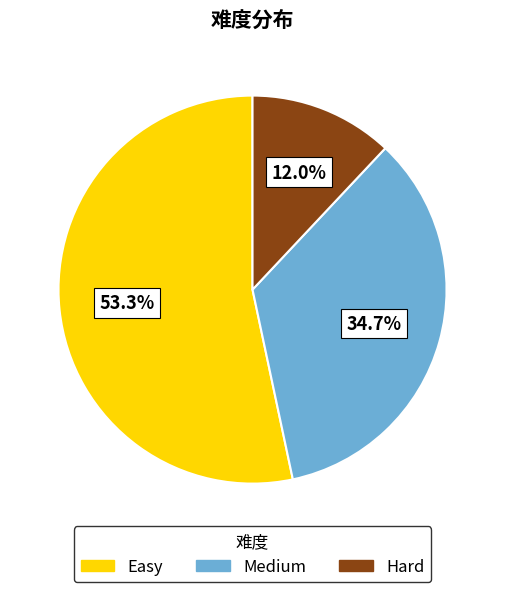

Is it true that Medium is 21% of the pie?

False